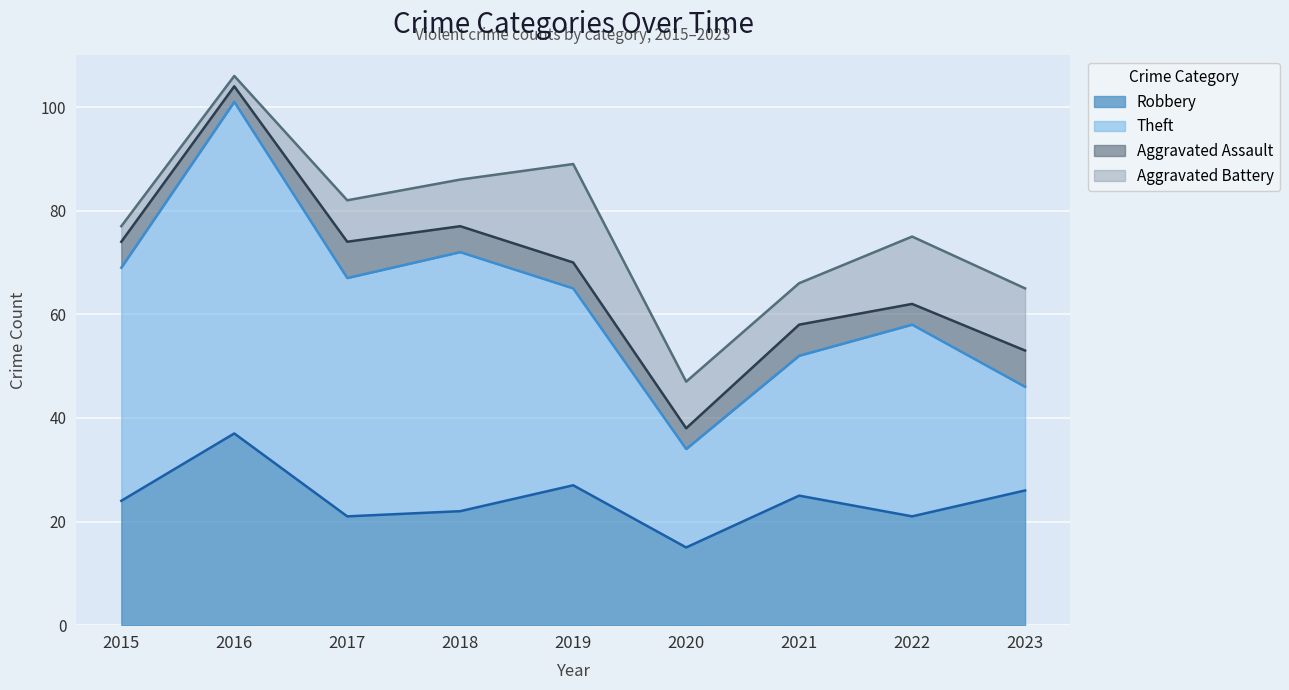

Reading left to right, list all the values displayed in this chart.

Robbery: 24	37	21	22	27	15	25	21	26
Theft: 45	64	46	50	38	19	27	37	20
Aggravated Assault: 5	3	7	5	5	4	6	4	7
Aggravated Battery: 3	2	8	9	19	9	8	13	12